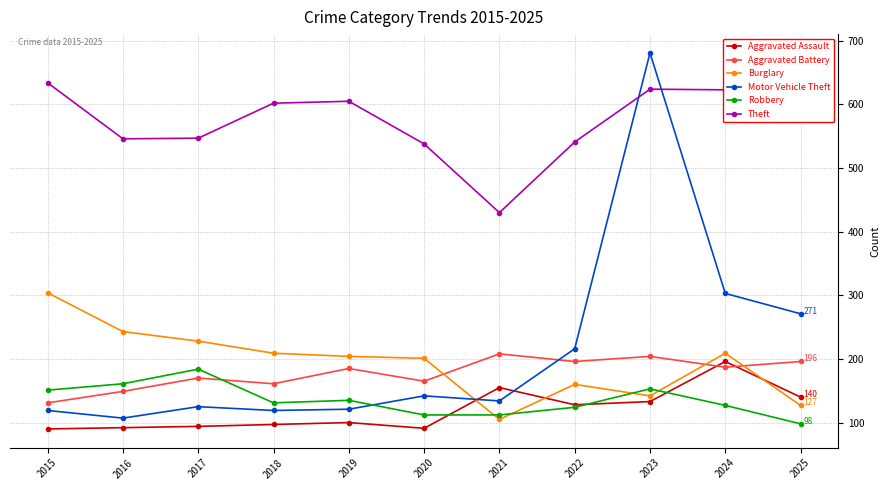

What is the difference between the highest and lowest values at 2016?

454